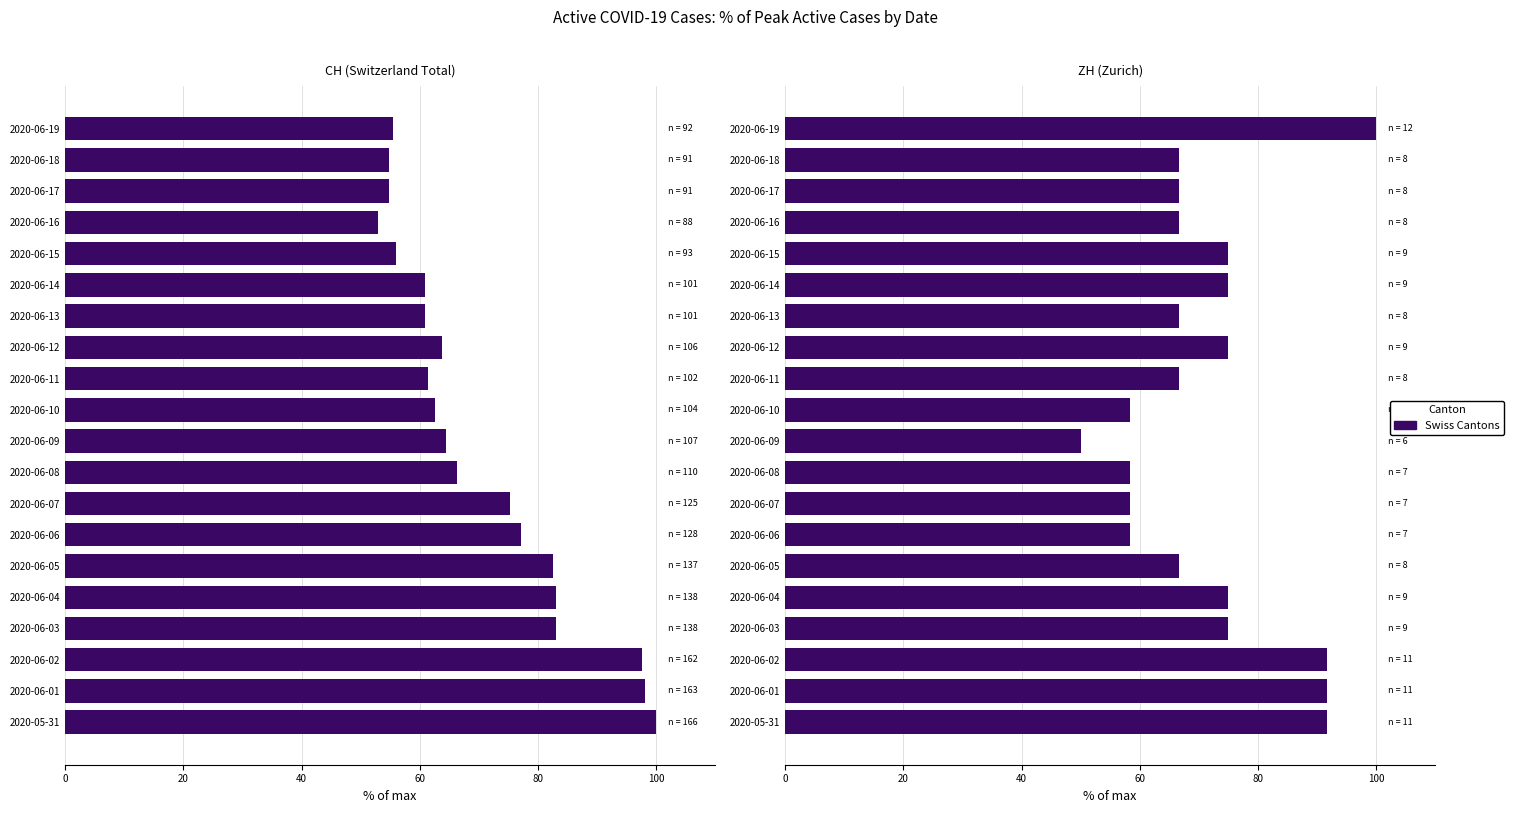

What is the label of the 19th bar from the left?

2020-06-18